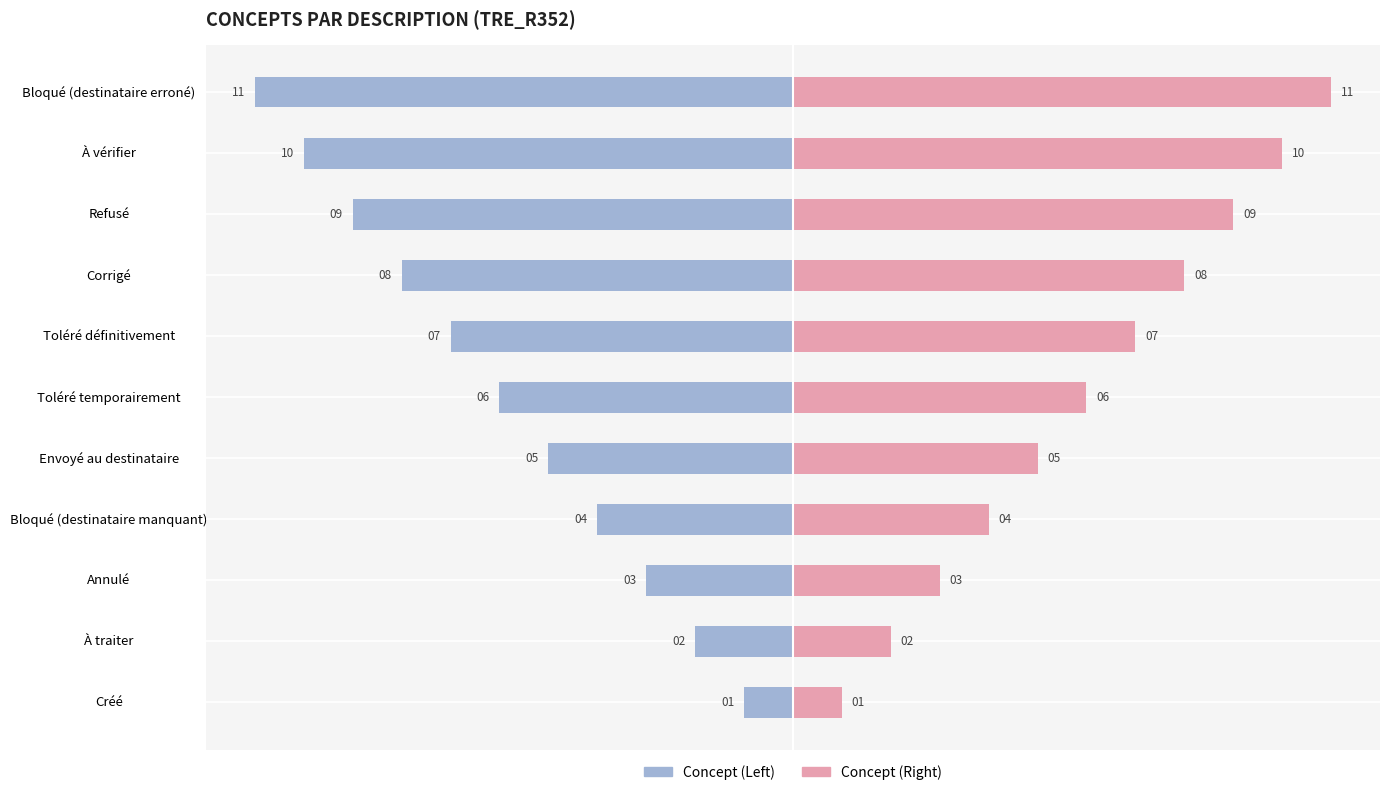

What is the maximum value shown in the chart?

11